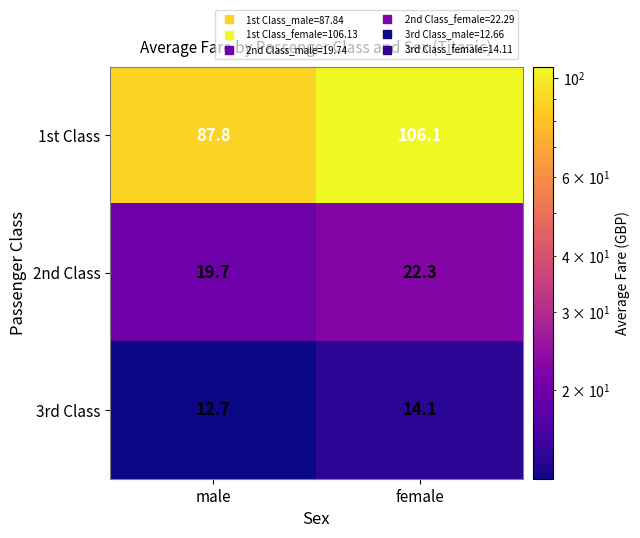

What is the difference between the maximum and minimum values in the 1st Class series?

18.3